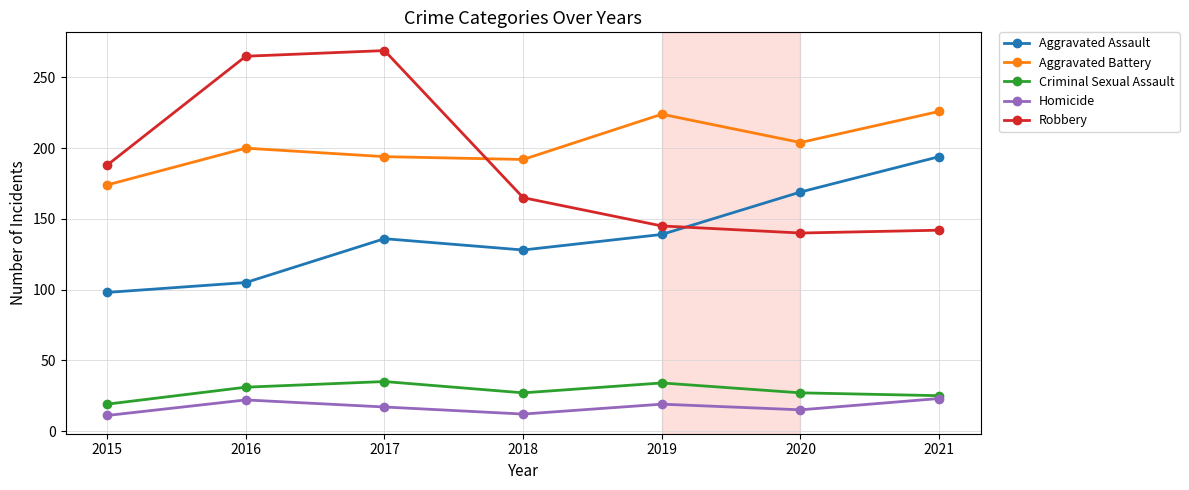

Which series changed the most between 2018 and 2021?

Aggravated Assault